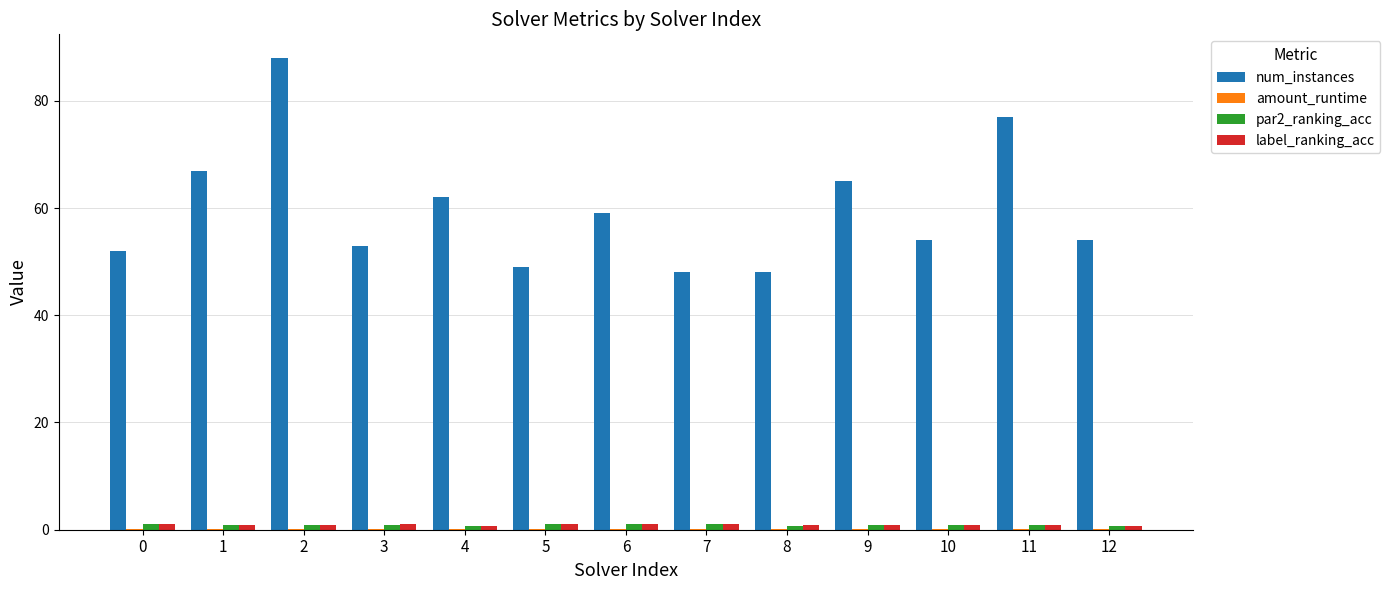

The value of num_instances at 12 is 54.0. True or false?

True